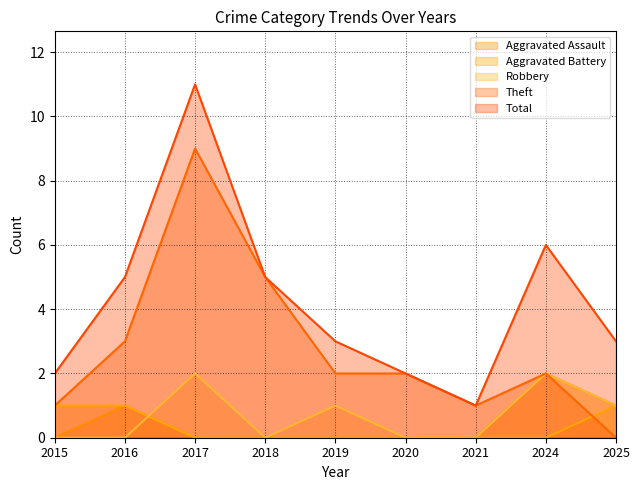

True or false: Total and Robbery intersect in this chart.

False